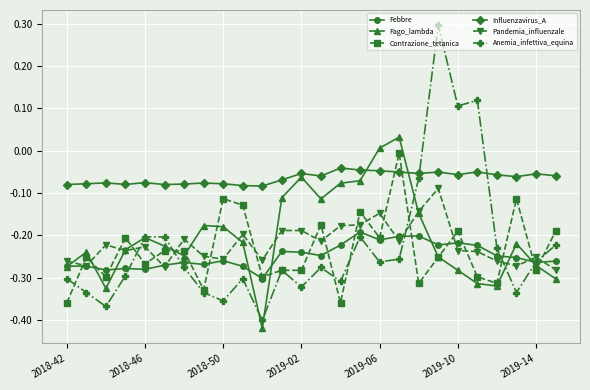

True or false: Febbre and Contrazione_tetanica cross at least once.

True